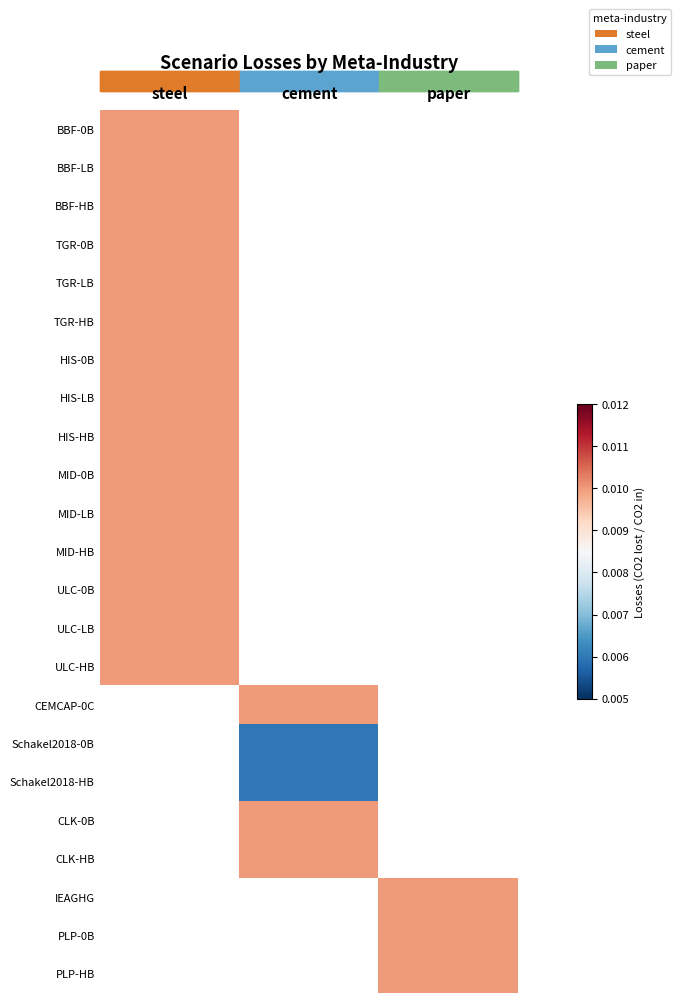

At which label does ULC-0B reach its peak?

steel